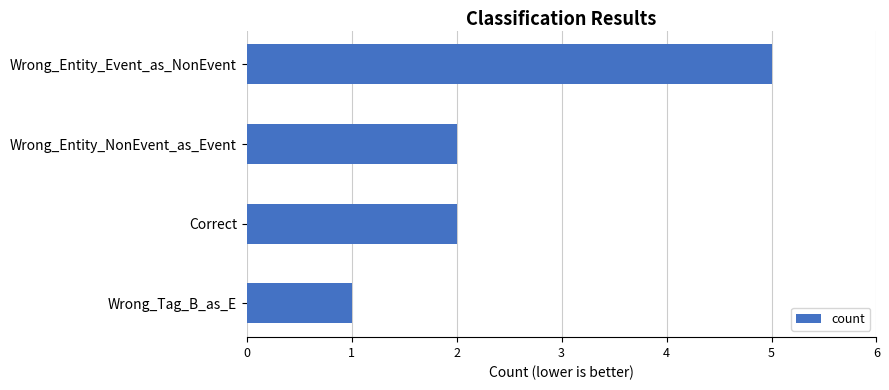

What is the greatest value displayed?

5